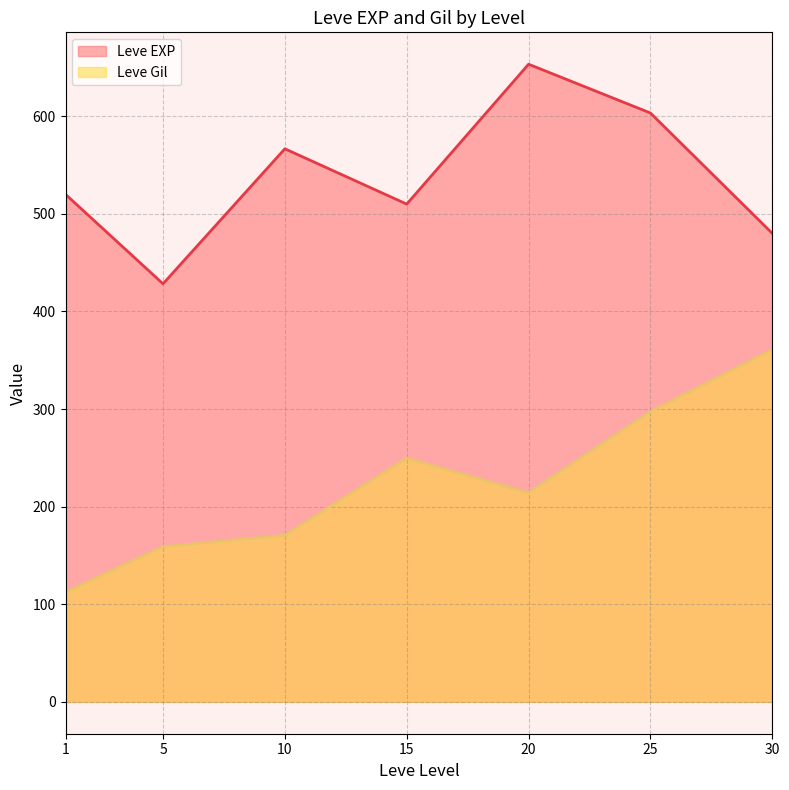

The Leve Gil series shows 297.3 at 25. True or false?

True